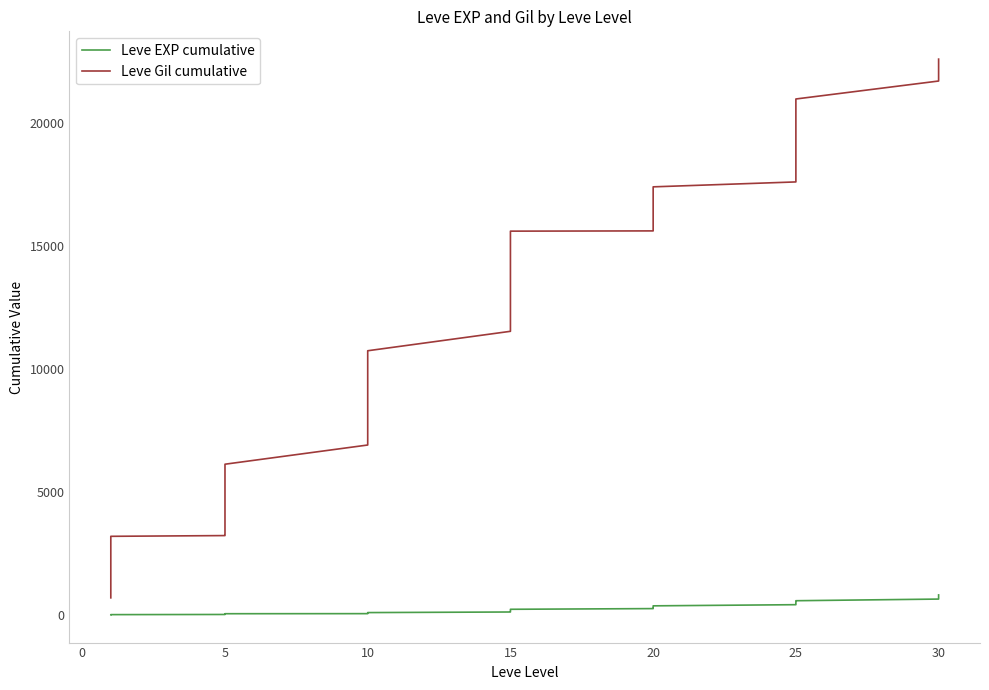

What is the label of the 21st point from the left?

15